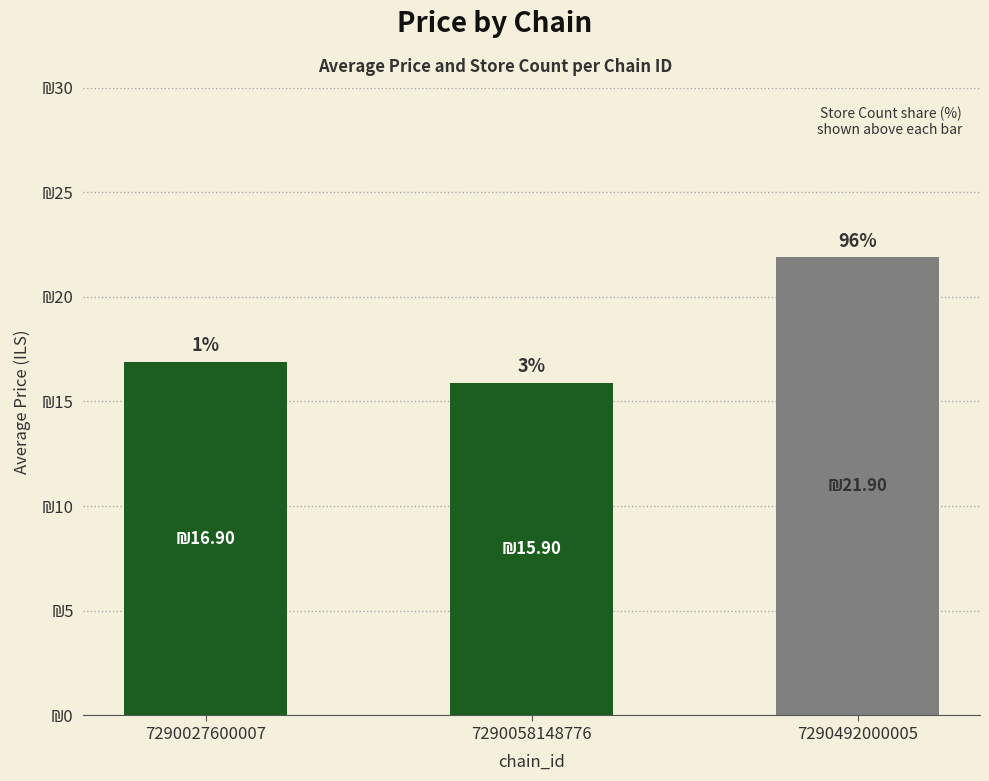

What is the minimum value shown in the chart?

15.9